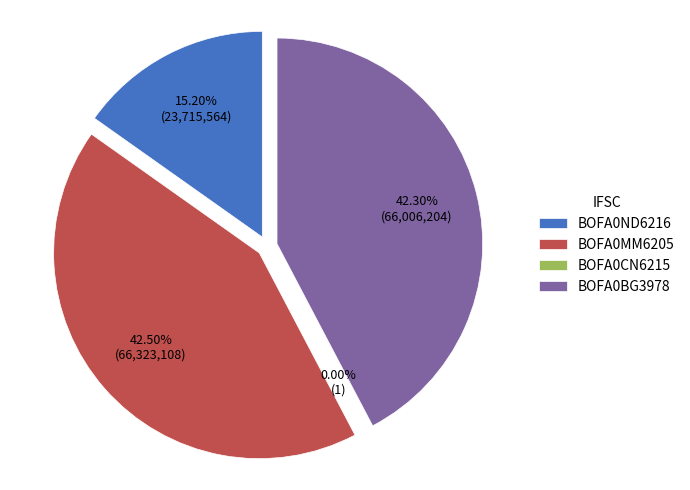

Does any single category account for the majority?

No